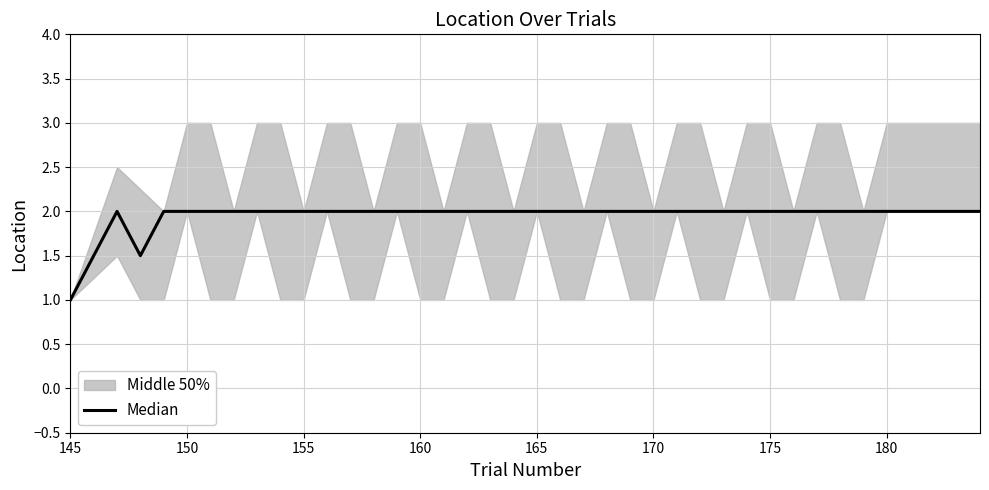

How many lines are shown in the chart?

1